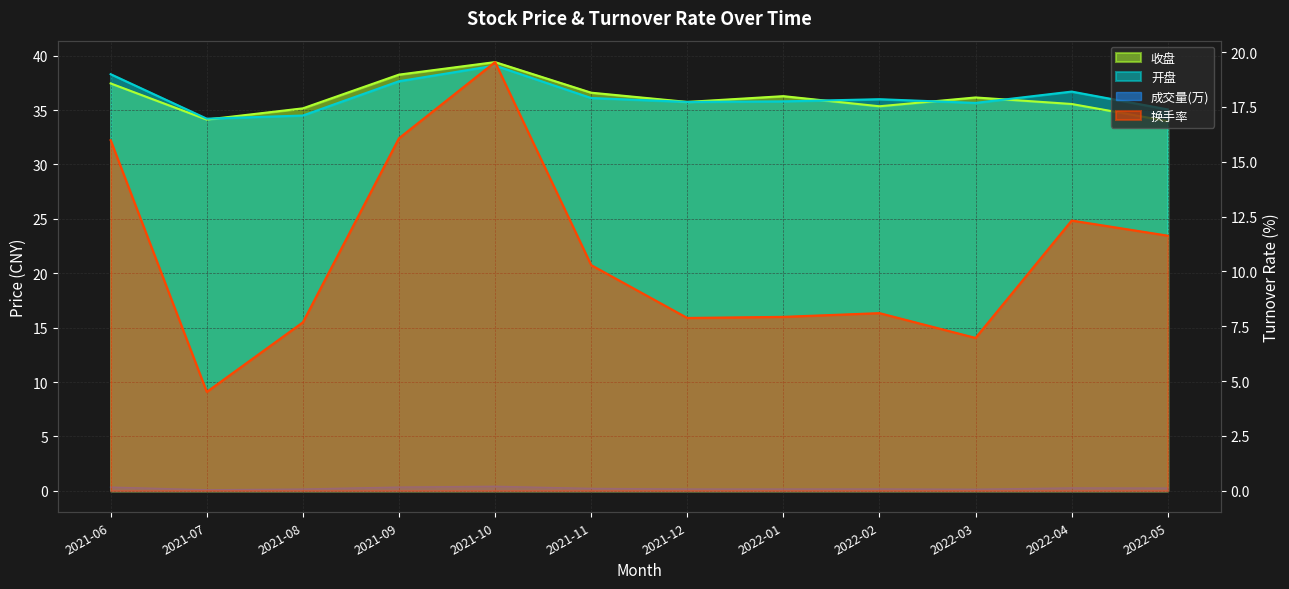

What is the value of the 换手率 point at the 1st from the left?

16.0